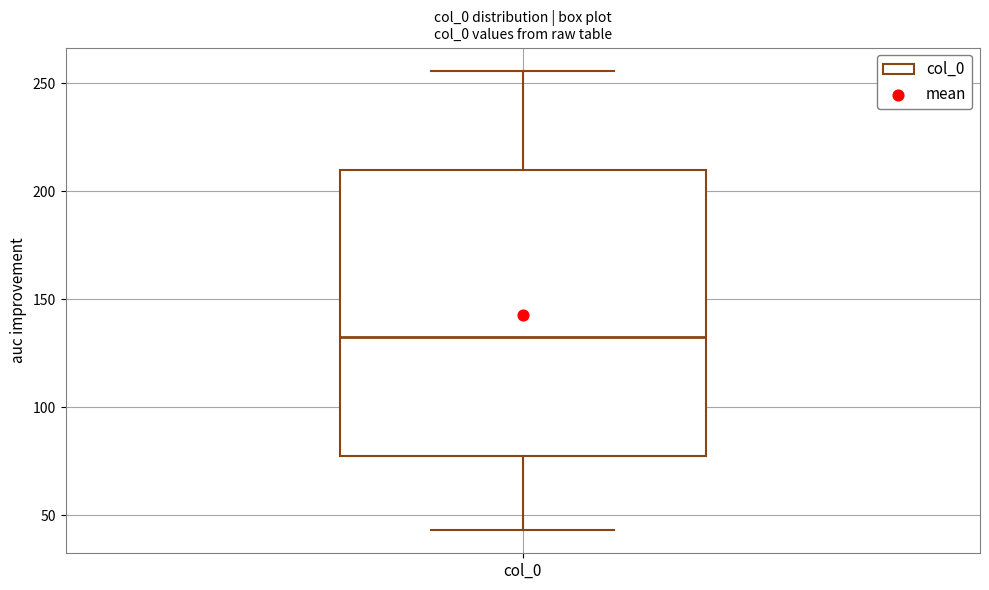

Transcribe this box plot: give where the median line is, the range the box spans, and where the two whiskers end, as read against the y-axis. The values are not printed on the chart, so give them approximately, as read against the axis.

median 135, box 80 to 210, whiskers 45 to 255